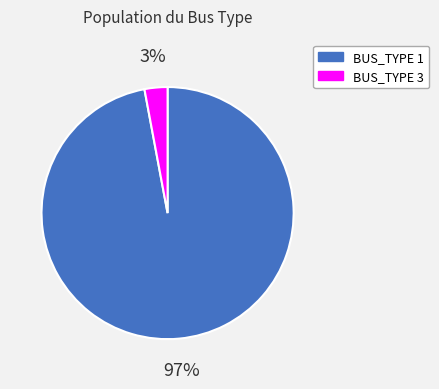

Rank the categories by value from highest to lowest.

BUS_TYPE 1, BUS_TYPE 3